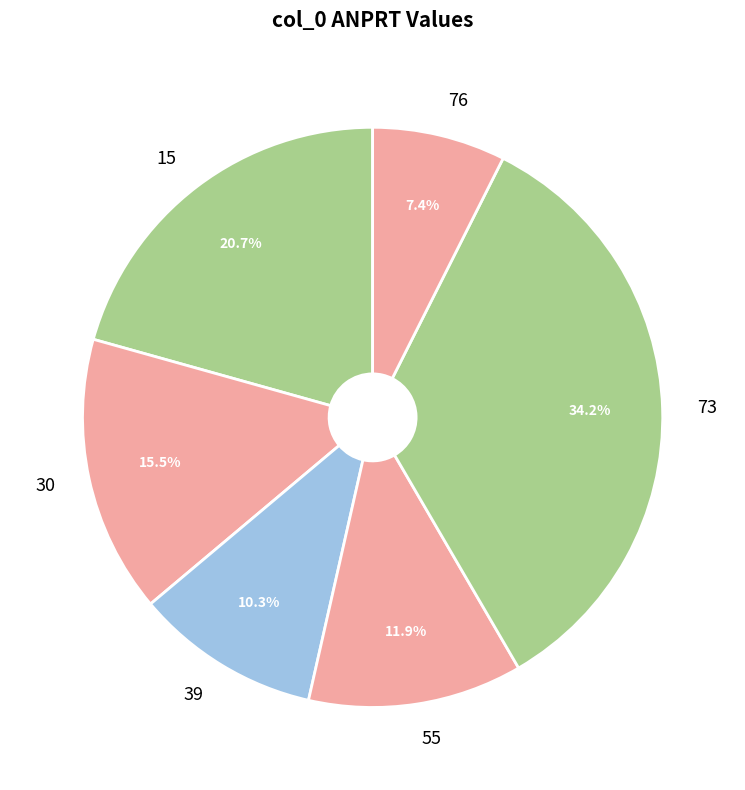

What is the largest slice in the pie chart?

73